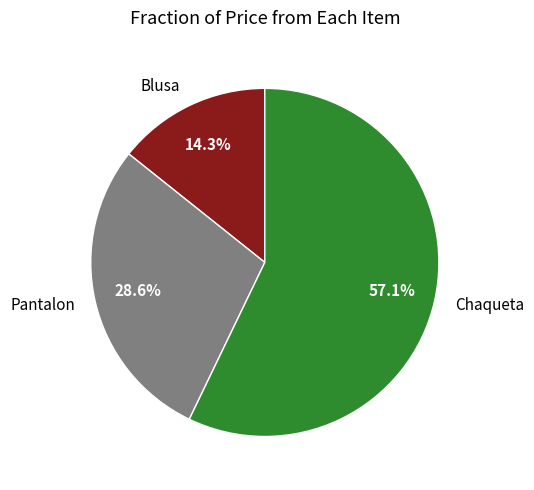

To the nearest percent, what portion does Blusa represent?

14%